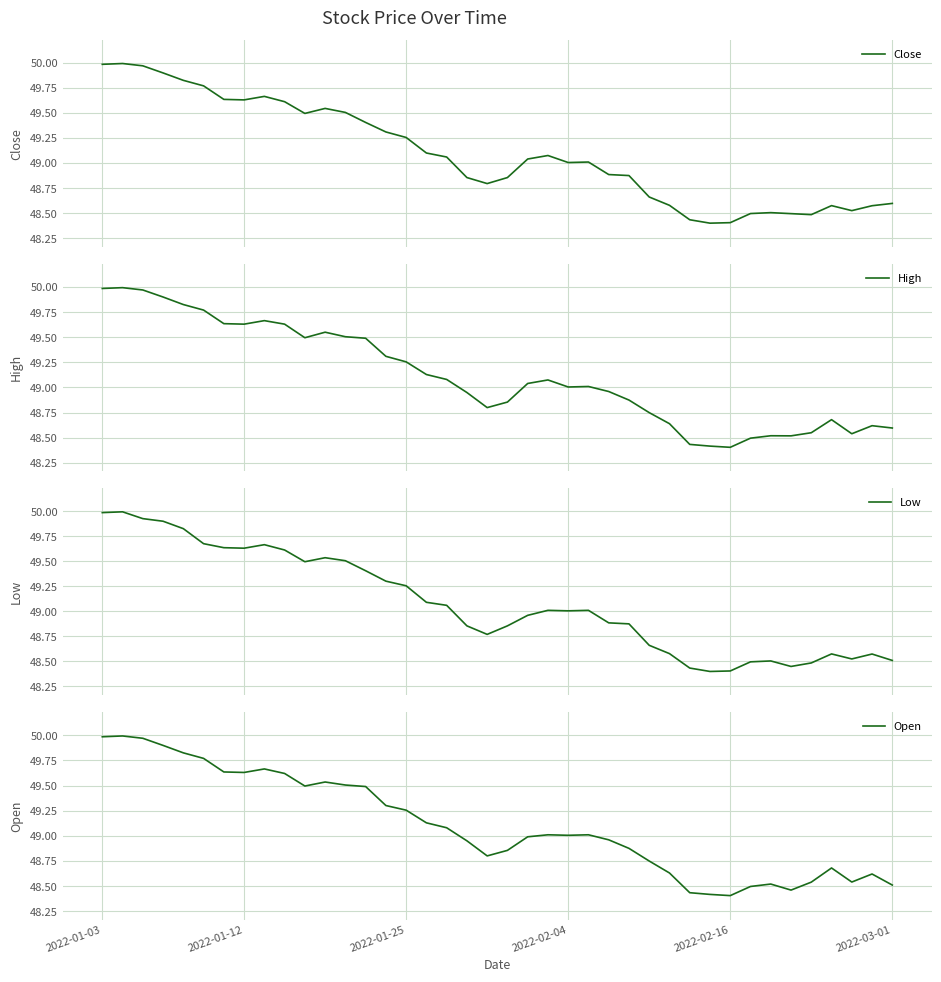

What value does the High series have at 26?

48.9